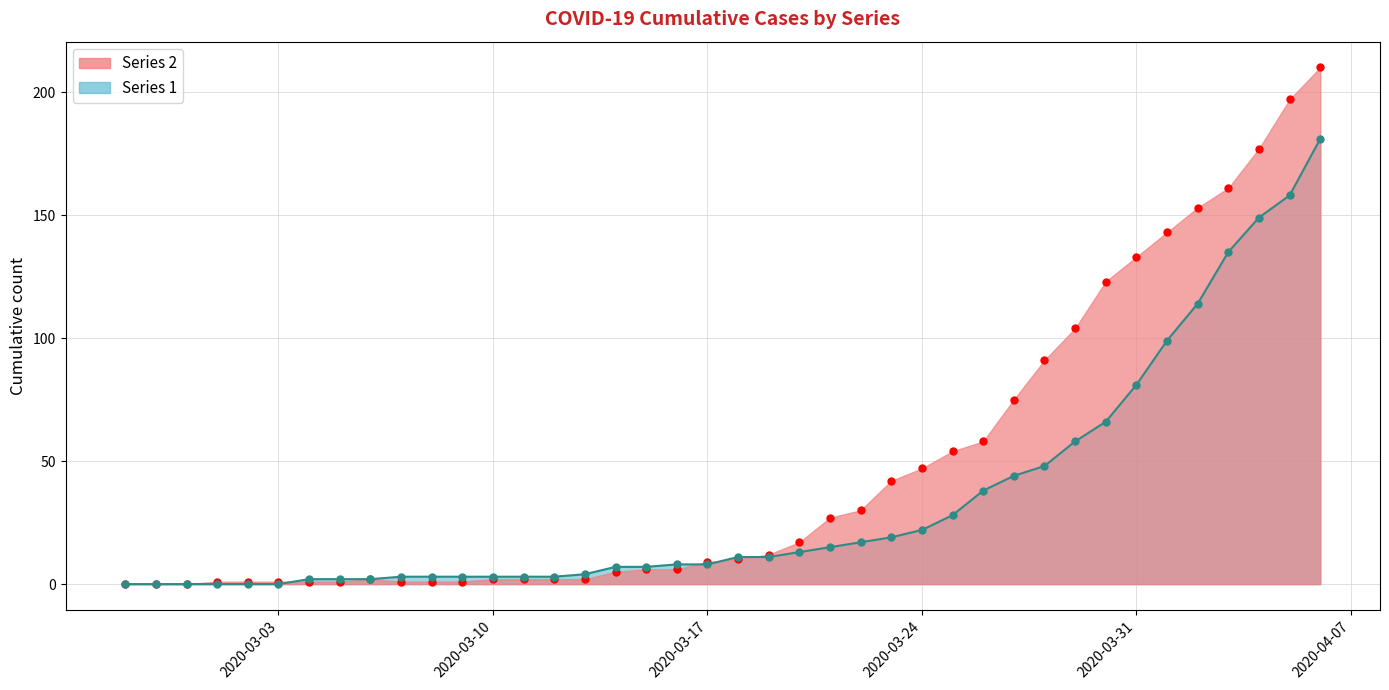

Rank the categories by 0 value from highest to lowest.

2020-04-06, 2020-04-05, 2020-04-04, 2020-04-03, 2020-04-02, 2020-04-01, 2020-03-31, 2020-03-30, 2020-03-29, 2020-03-28, 2020-03-27, 2020-03-26, 2020-03-25, 2020-03-24, 2020-03-23, 2020-03-22, 2020-03-21, 2020-03-20, 2020-03-19, 2020-03-18, 2020-03-17, 2020-03-15, 2020-03-16, 2020-03-14, 2020-03-06, 2020-03-10, 2020-03-11, 2020-03-12, 2020-03-13, 2020-03-01, 2020-03-02, 2020-03-03, 2020-03-04, 2020-03-05, 2020-03-07, 2020-03-08, 2020-03-09, 2020-02-27, 2020-02-28, 2020-02-29